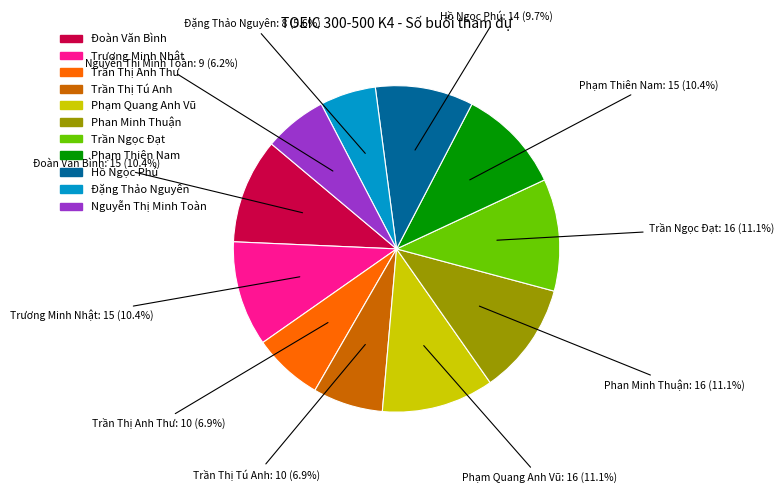

The Trần Thị Tú Anh slice represents 7% of the pie. True or false?

True